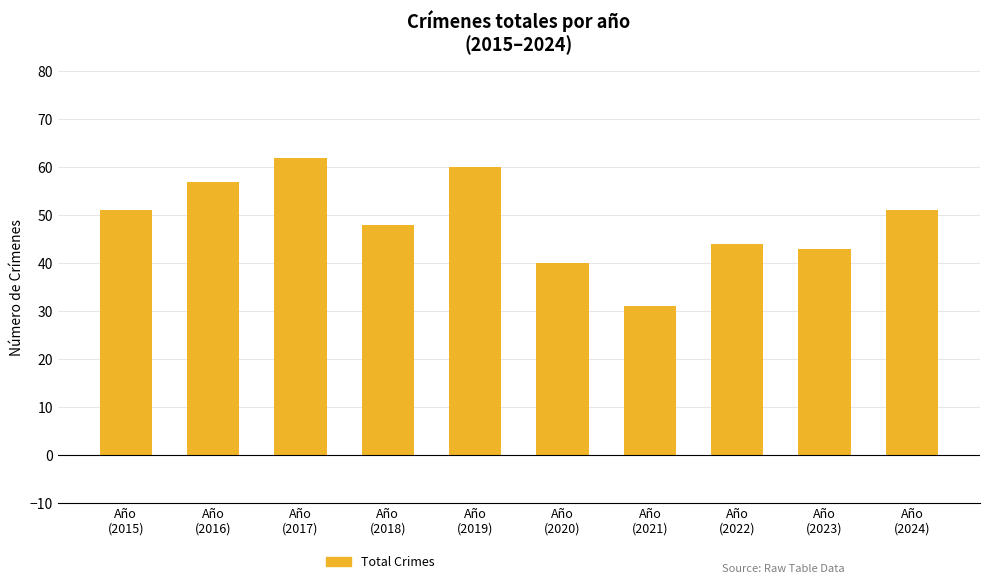

What is the difference between the maximum and minimum values?

31